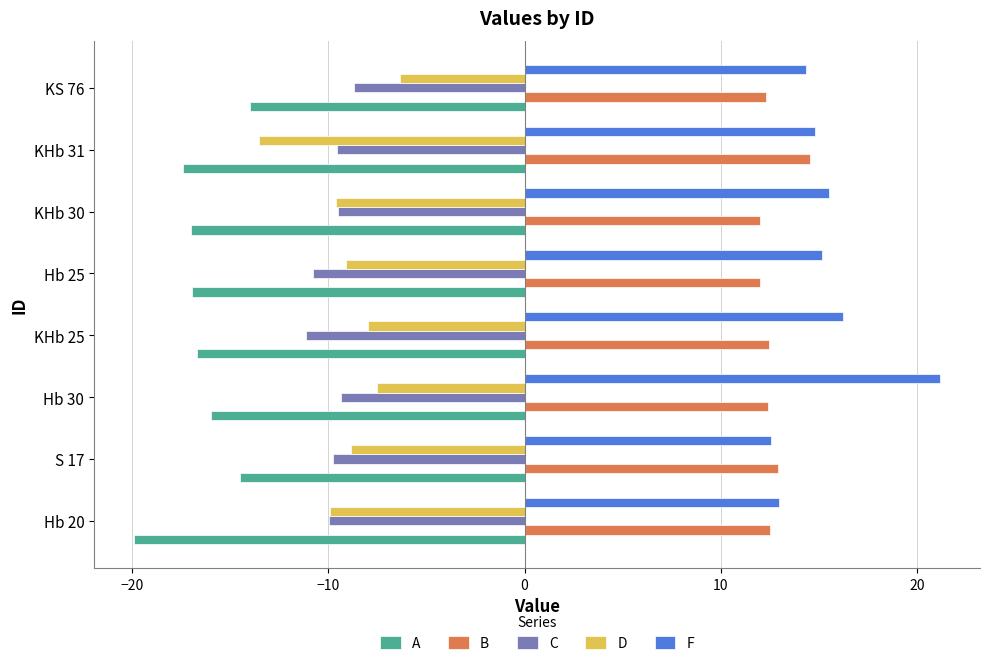

What is the spread (max minus min) of values at S 17?

27.4